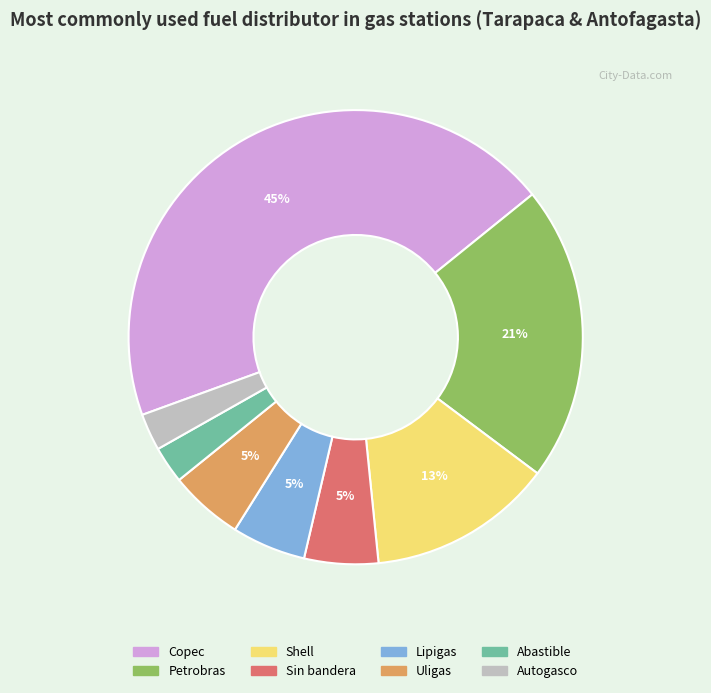

What is the ratio of the value at Lipigas to the value at Sin bandera?

1.0